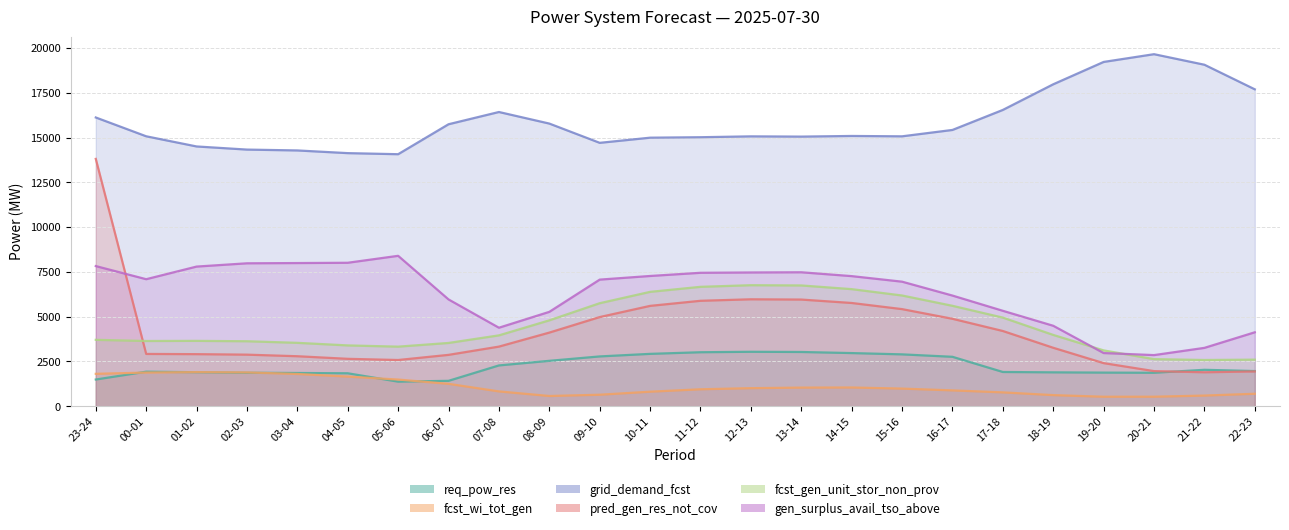

Between 14-15 and 03-04, which is larger?

14-15